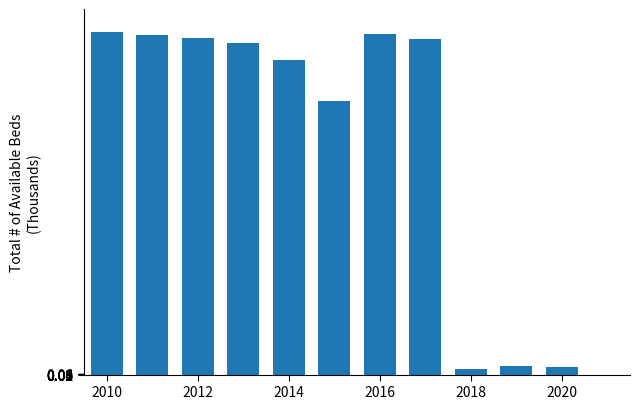

At which label does the data first exceed 31?

2010